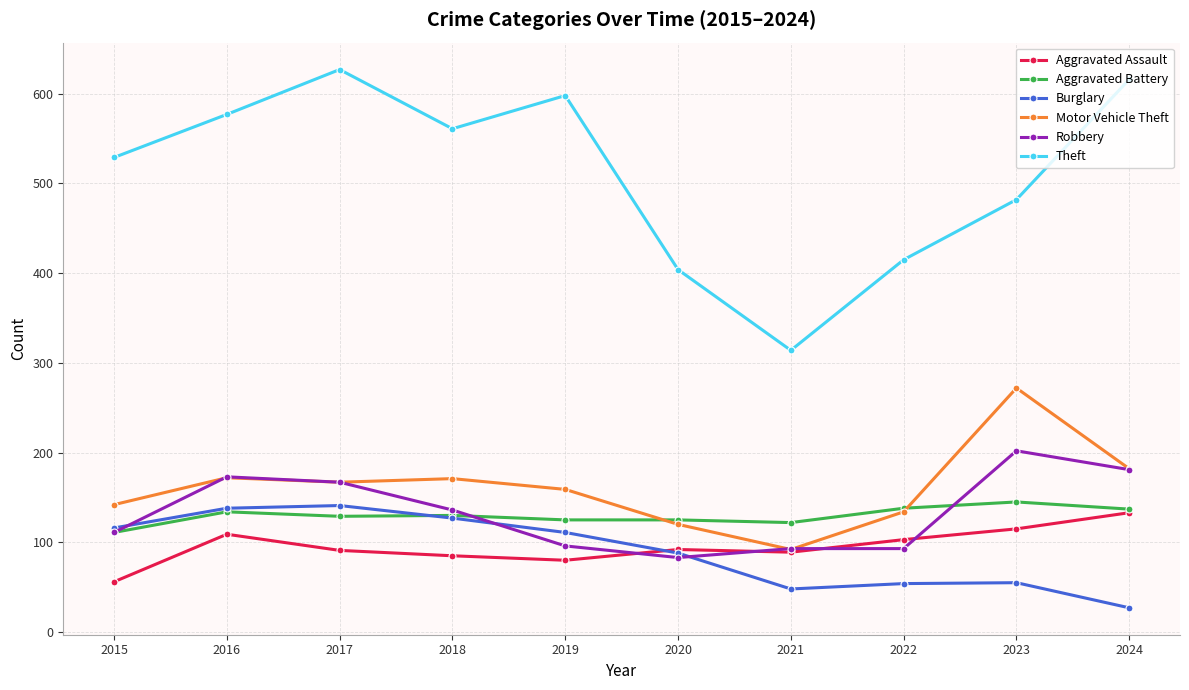

True or false: Aggravated Assault and Robbery intersect in this chart.

True